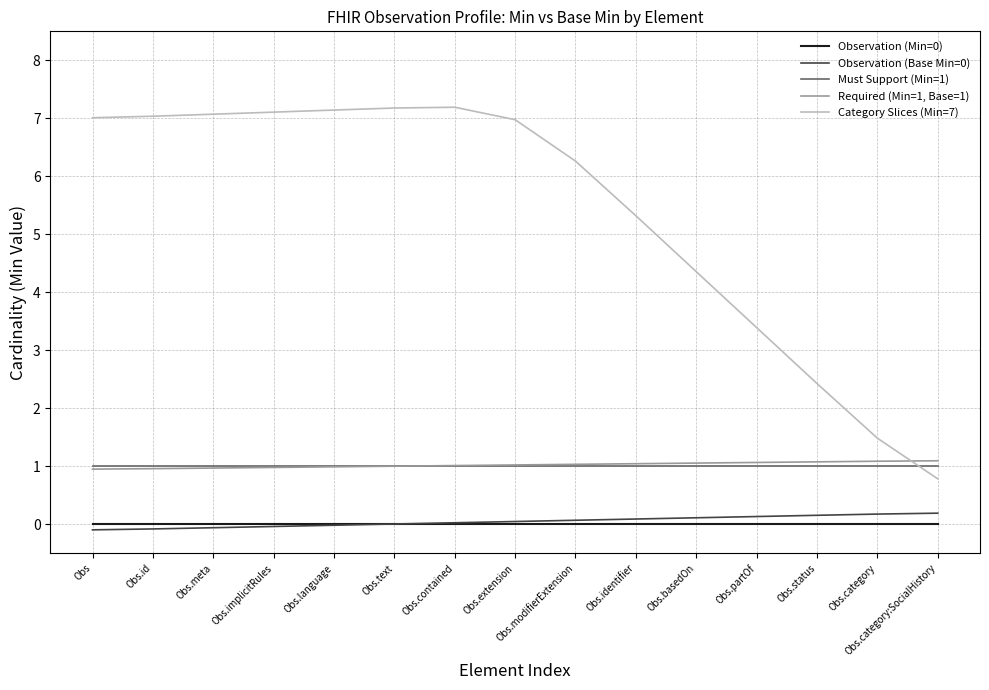

Count the number of categories in the chart.

15